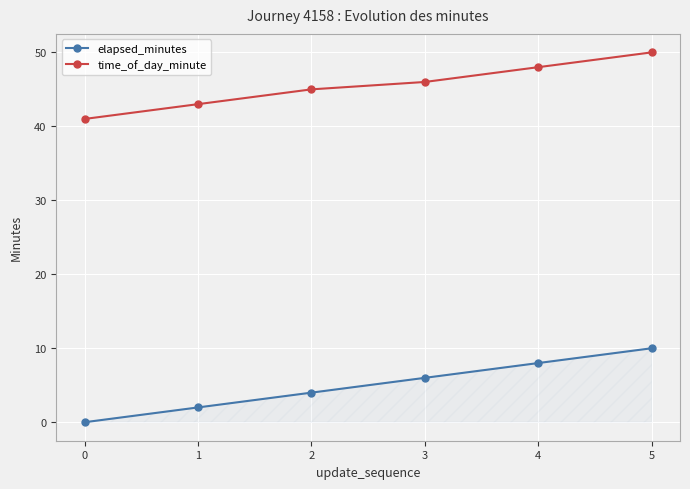

Which series has the largest range (max minus min)?

elapsed_minutes